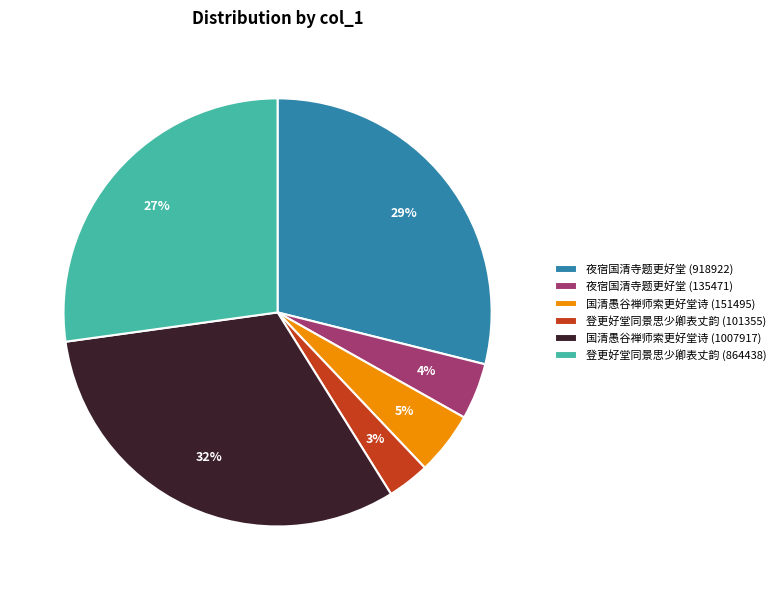

To the nearest percent, what is the combined percentage of 国清愚谷禅师索更好堂诗 (151495) and 登更好堂同景思少卿表丈韵 (101355)?

8%